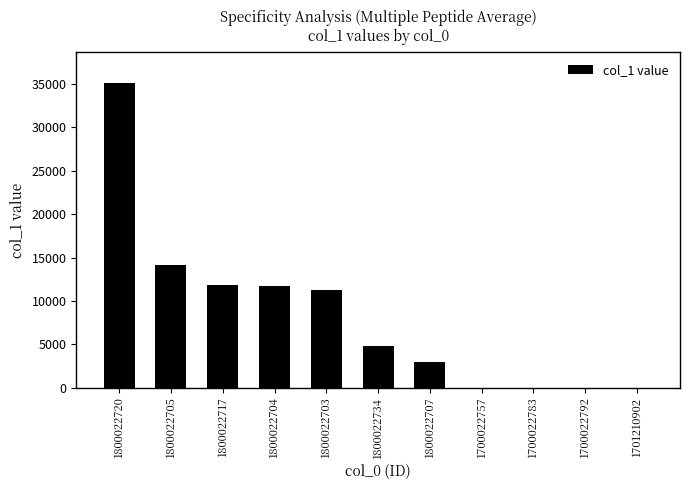

What is the sum of the values at 1800022734 and 1800022705?

18900